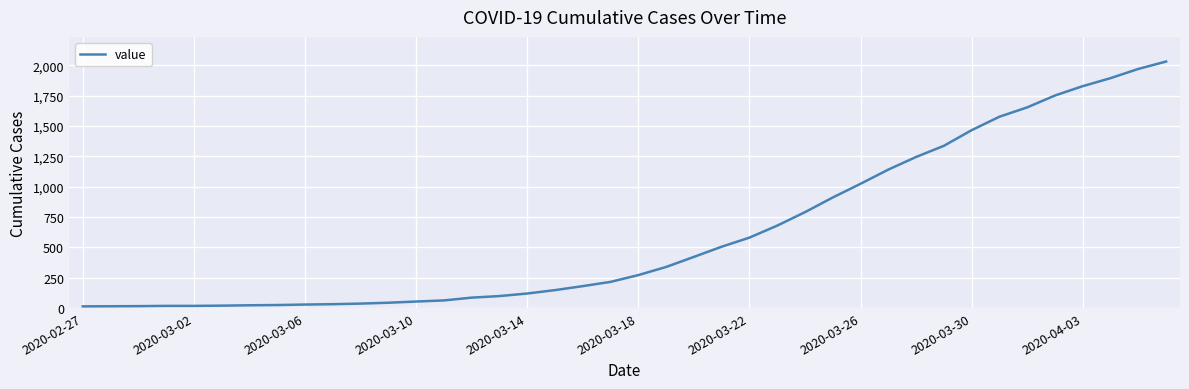

What is the difference between the maximum and minimum values?

2019